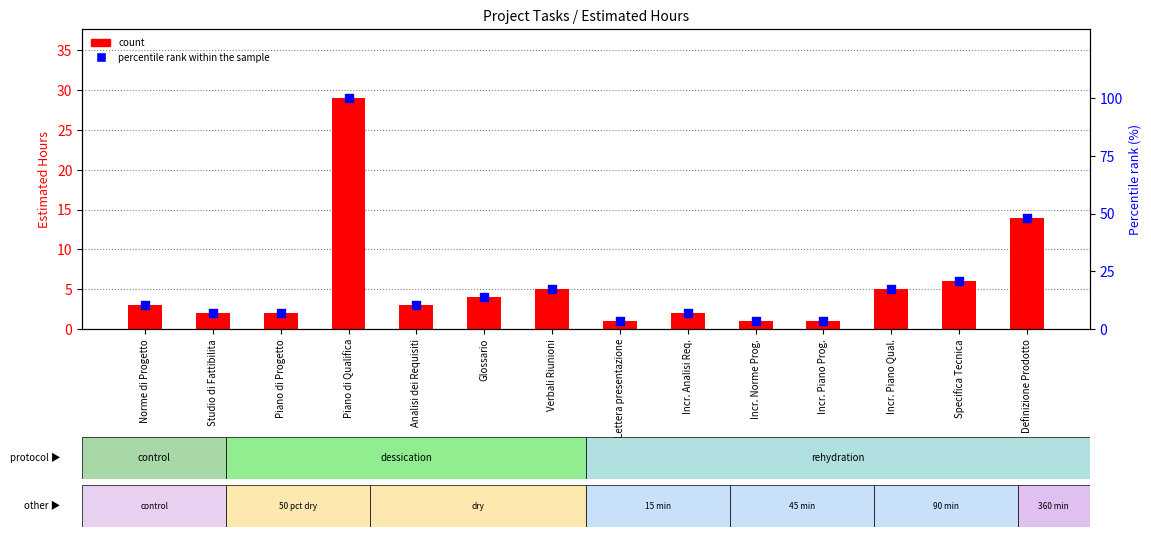

Which series contains the lowest Y value?

count